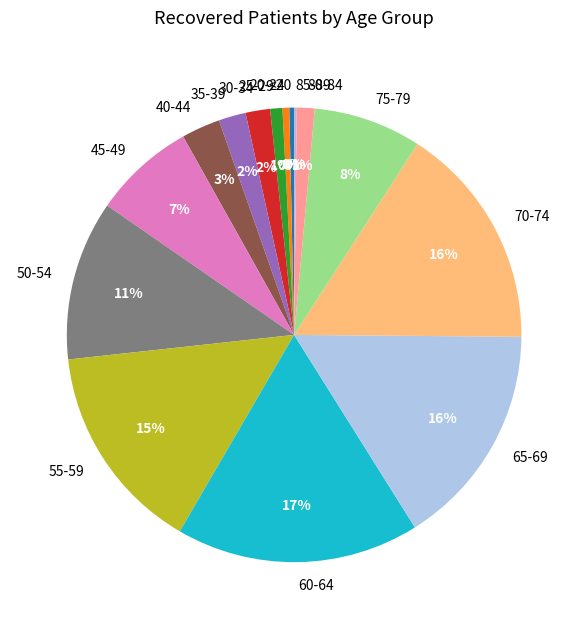

To the nearest percent, what is the difference between the 20-24 and 70-74 slice percentages?

16%